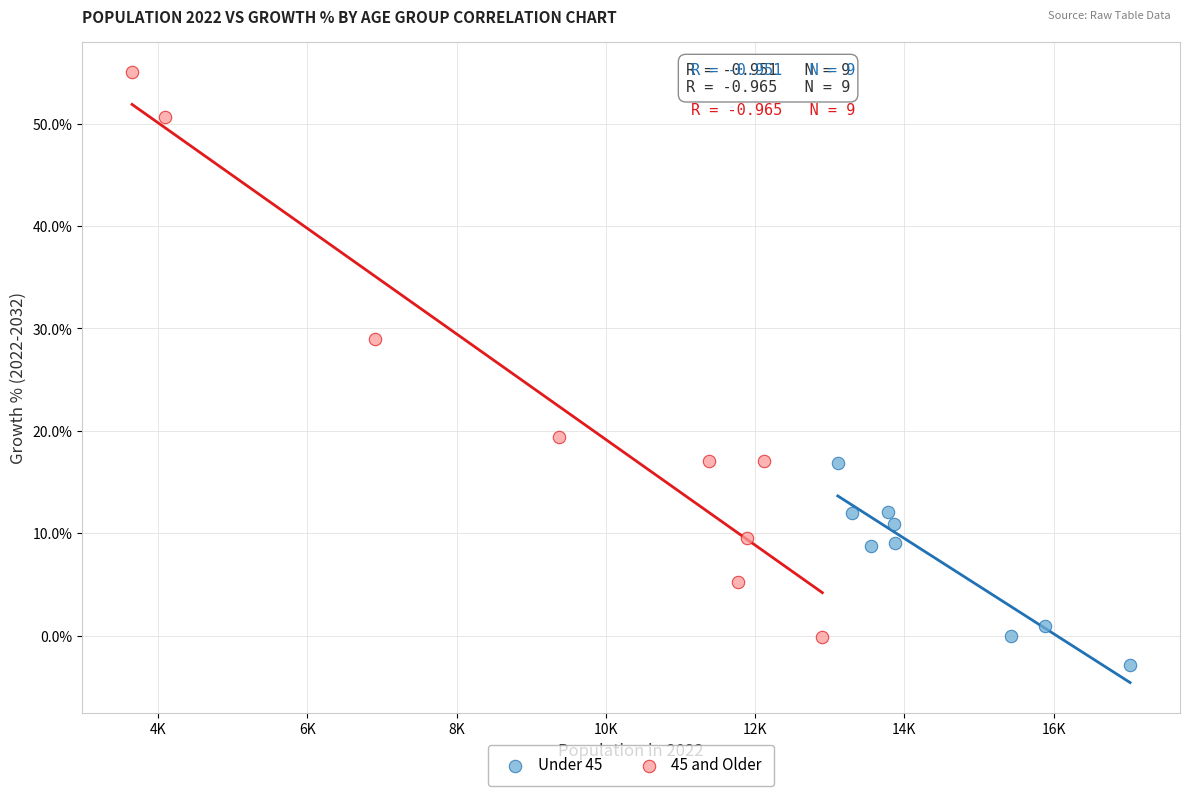

Which series reaches the minimum Y coordinate?

Under 45